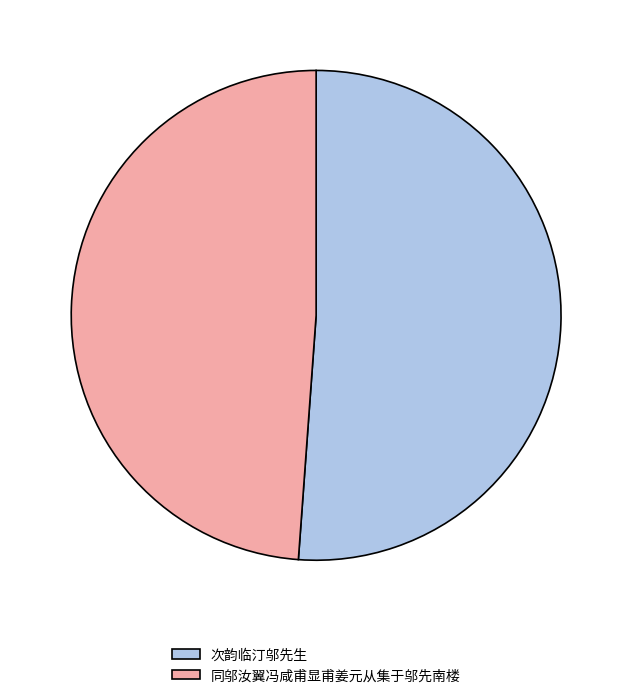

The 同邬汝翼冯咸甫显甫姜元从集于邬先南楼 slice represents 49% of the pie. True or false?

True